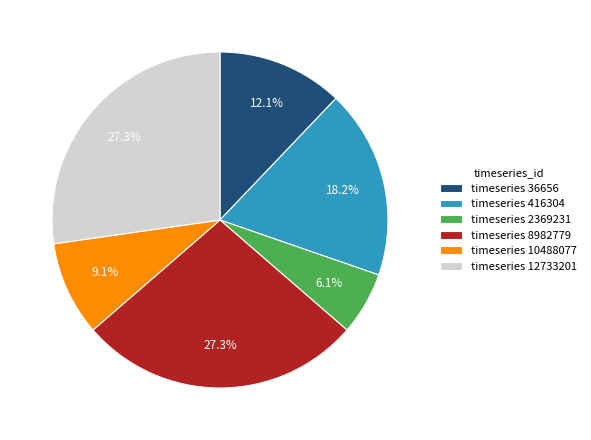

How many slices are in this pie chart?

6